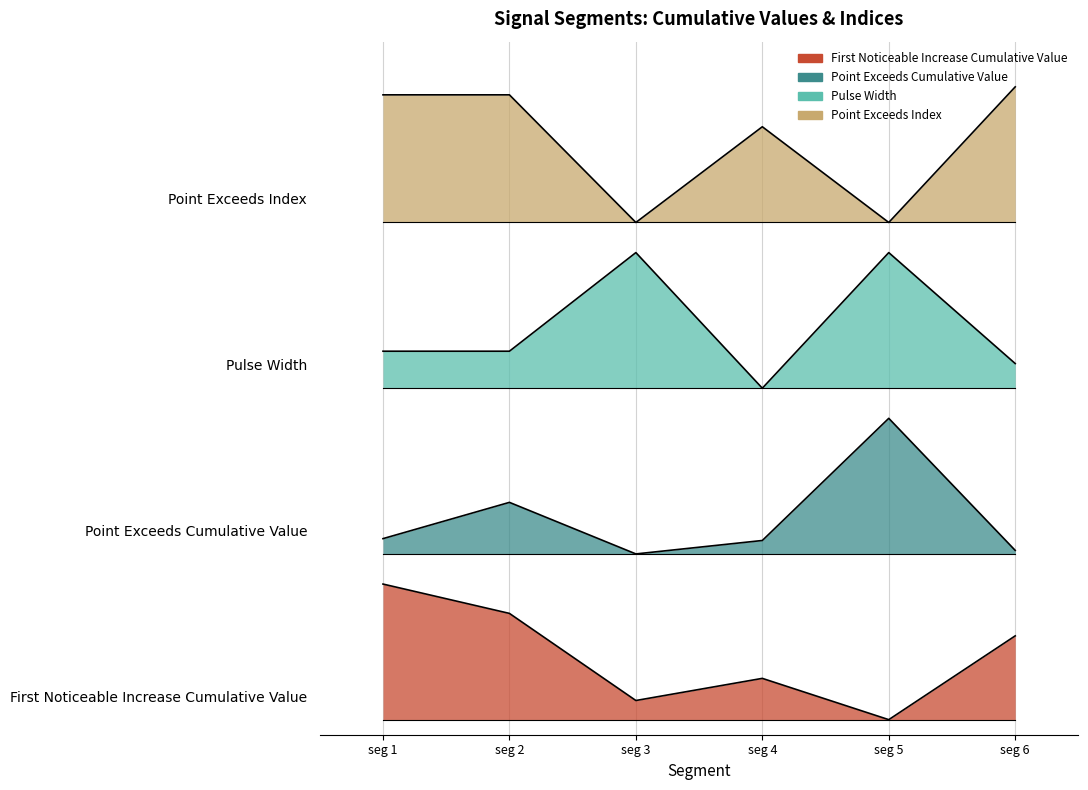

True or false: First_Noticeable_Increase_Cumulative_Value has a value of 0.4 at signal segment 2.

True